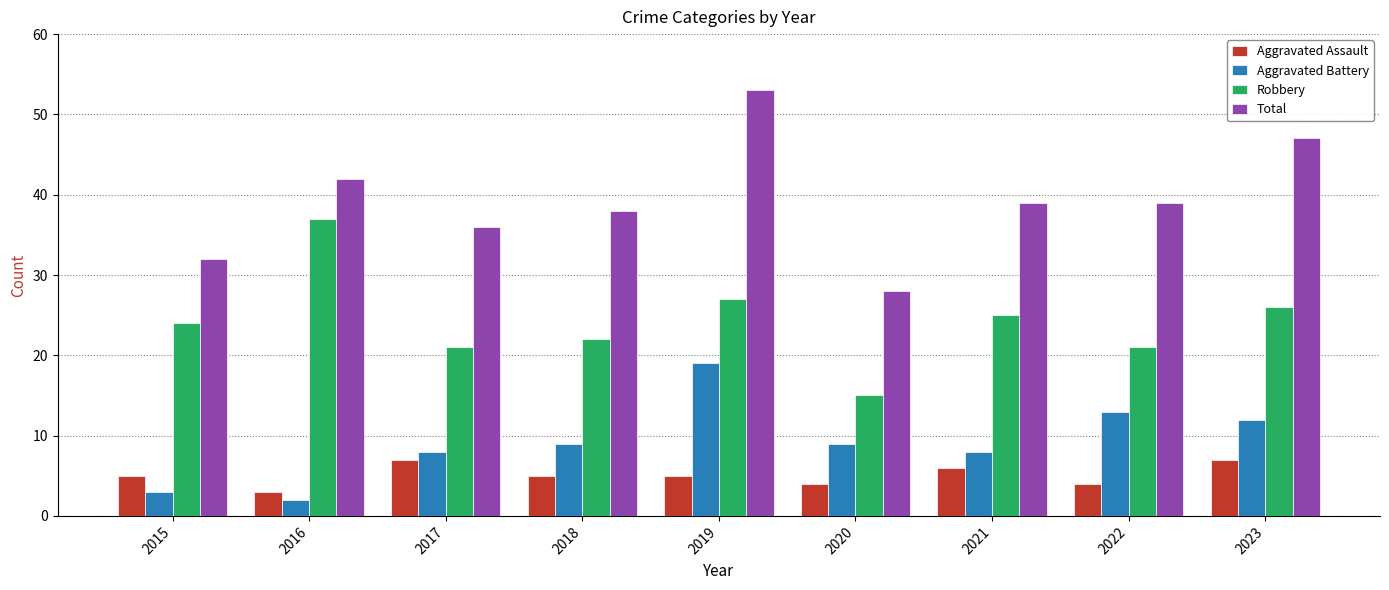

What is the difference between the maximum and second lowest values in the Aggravated Battery series?

16